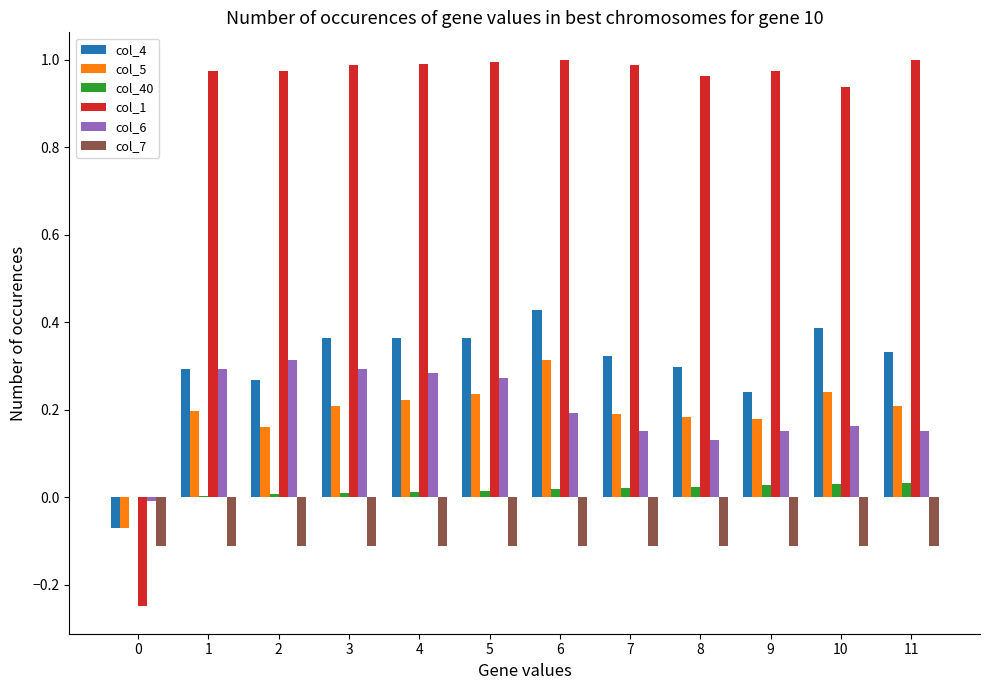

The value of col_1 at 3 is 1.0. True or false?

True